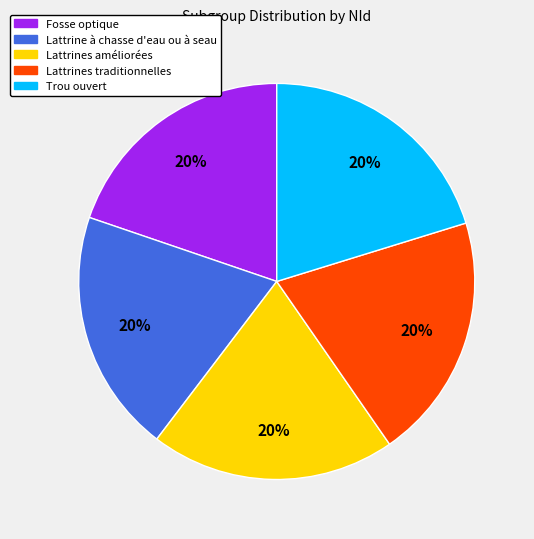

How many segments does this pie chart have?

5